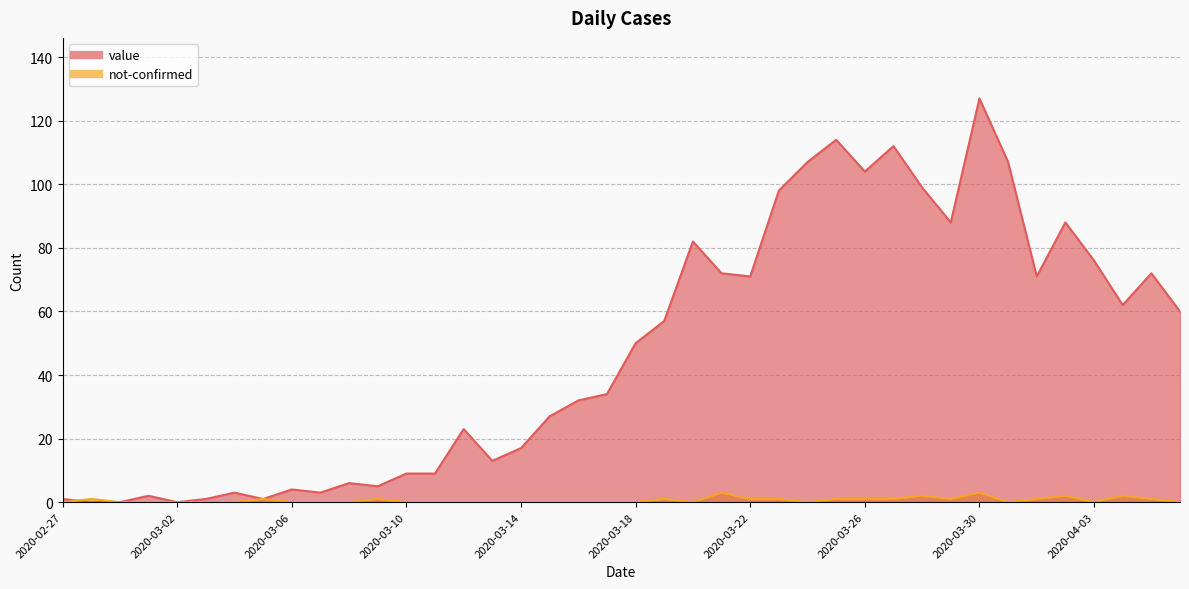

Is it true that value equals 56 at 2020-03-26?

False